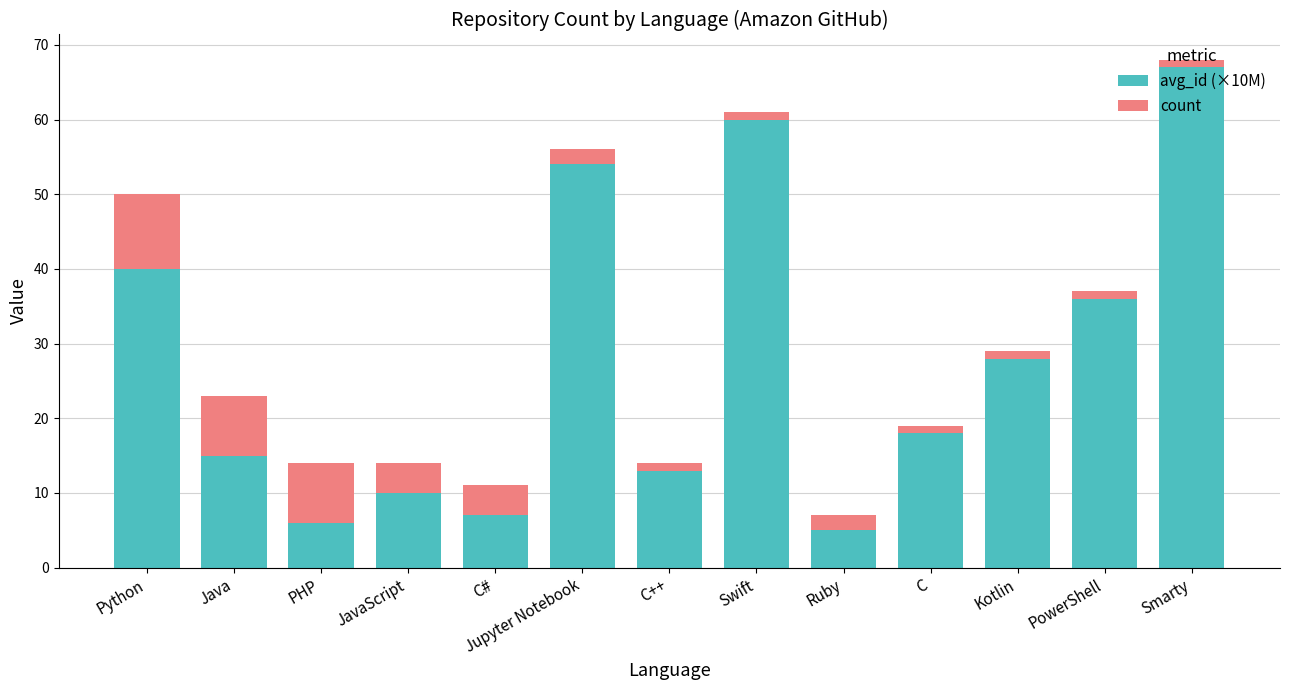

What is the total value across all series at Ruby?

7